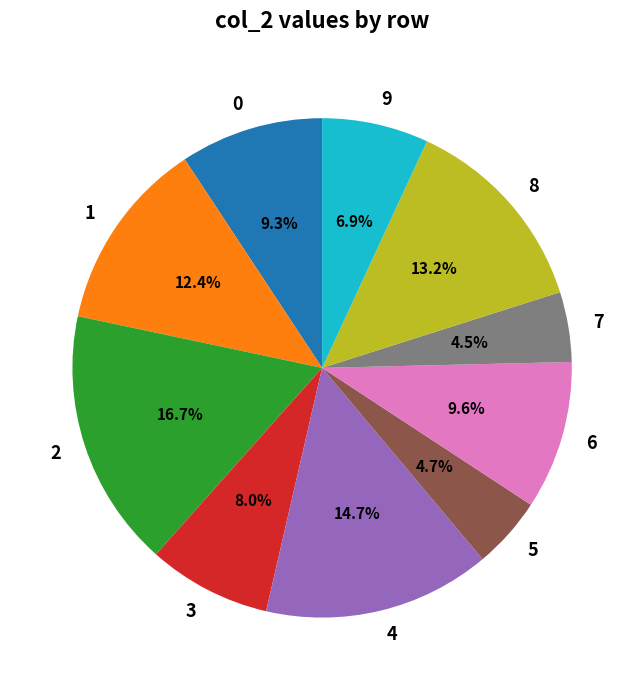

What percentage do 0 and 9 together represent?

16.2%